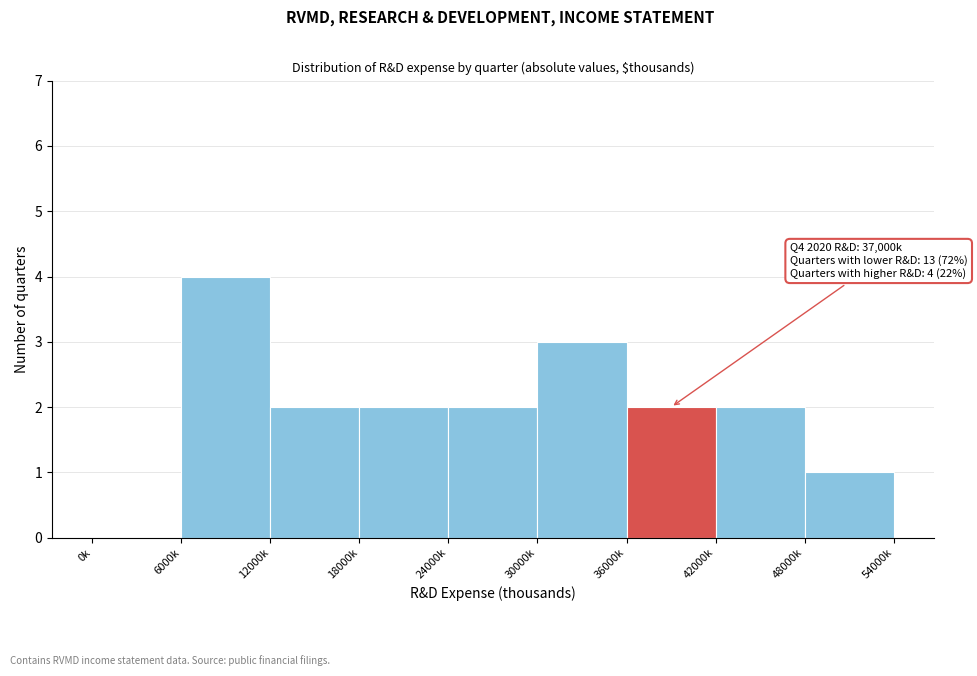

Reading left to right, list all the values displayed in this chart.

0k=0	6000k=4	12000k=2	18000k=2	24000k=2	30000k=3	36000k=2	42000k=2	48000k=1